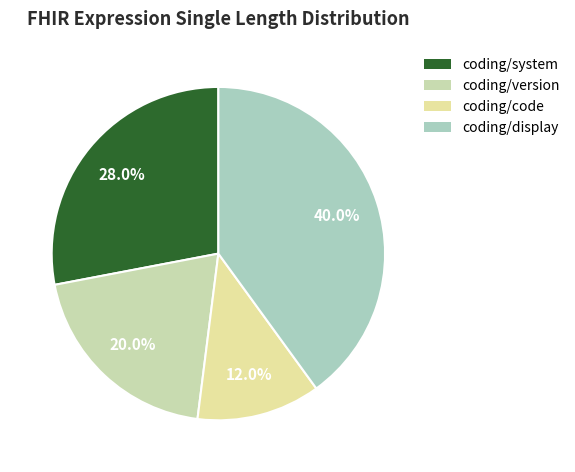

What is the smallest slice in the pie chart?

coding/code